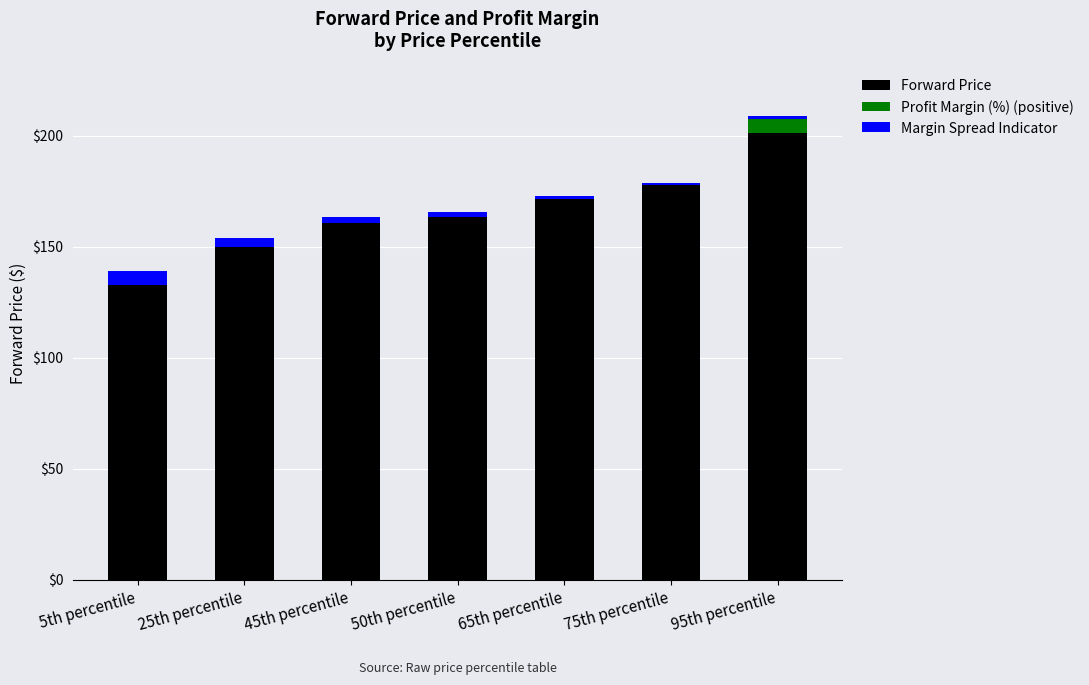

How many values in the Forward Price series exceed 163?

4